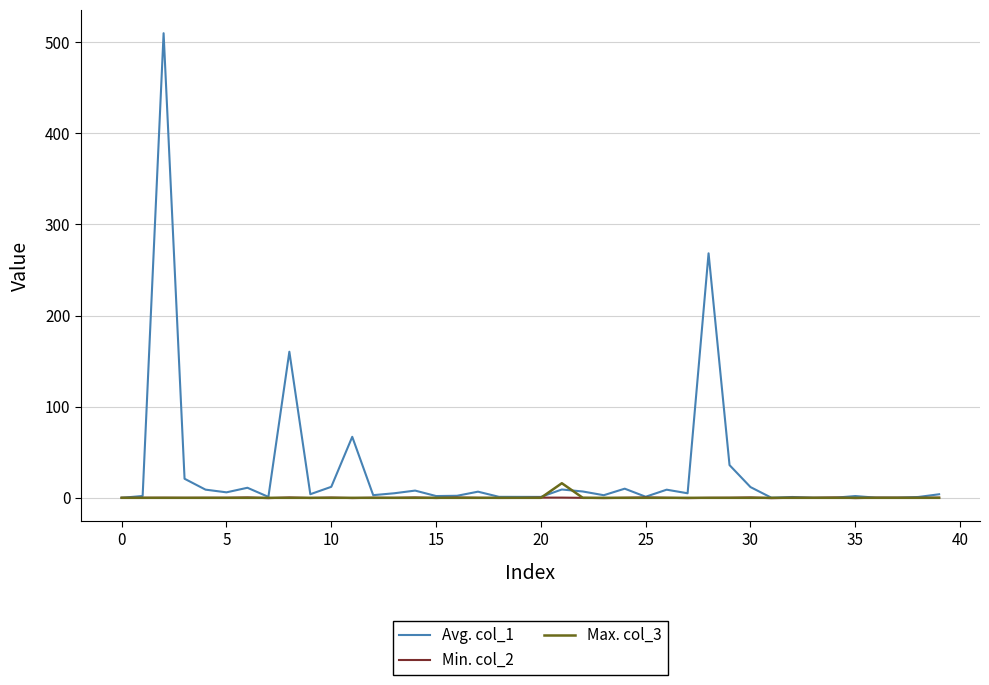

What is the difference between the maximum and minimum values in the Min. col_2 series?

0.8